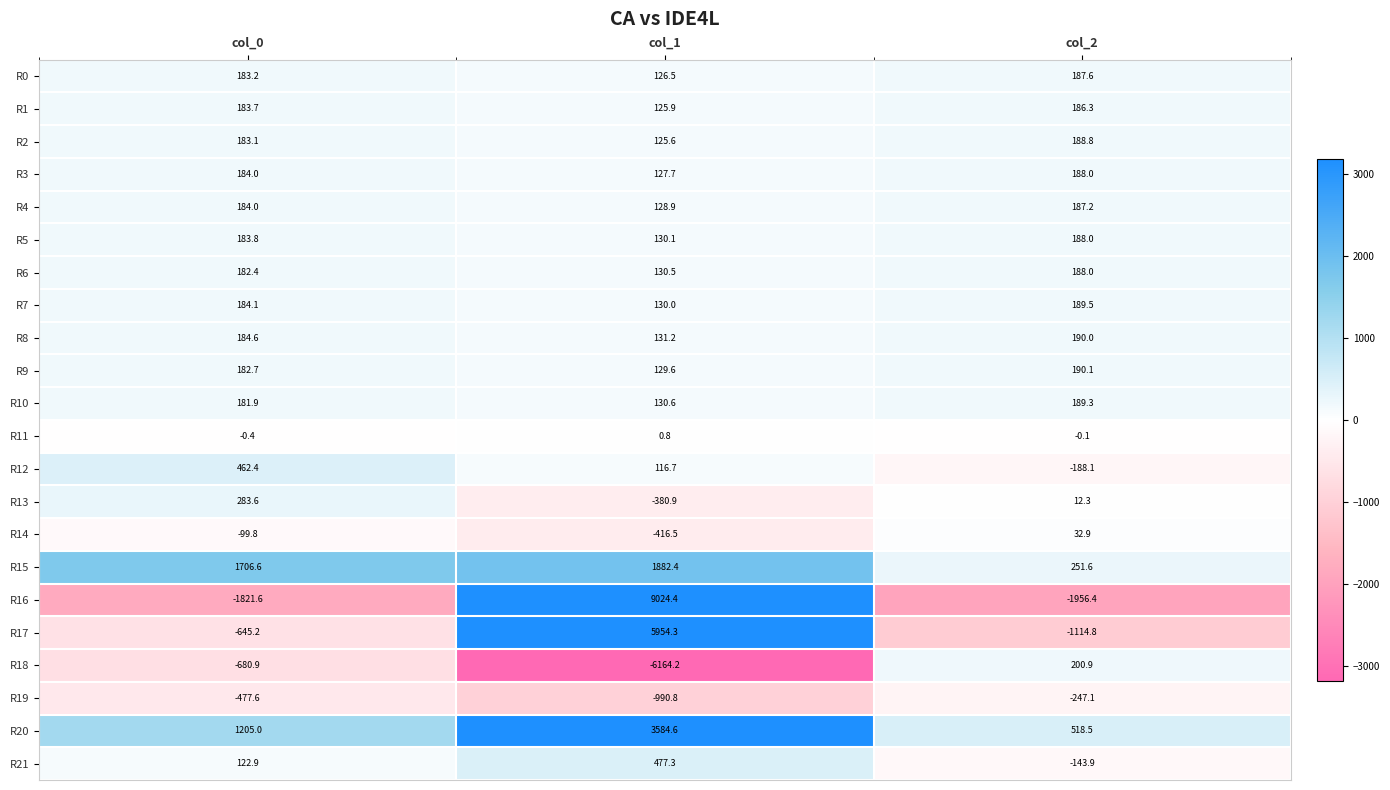

Rank the series at col_1 from highest to lowest value.

R16, R17, R20, R15, R21, R8, R10, R6, R5, R7, R9, R4, R3, R0, R1, R2, R12, R11, R13, R14, R19, R18